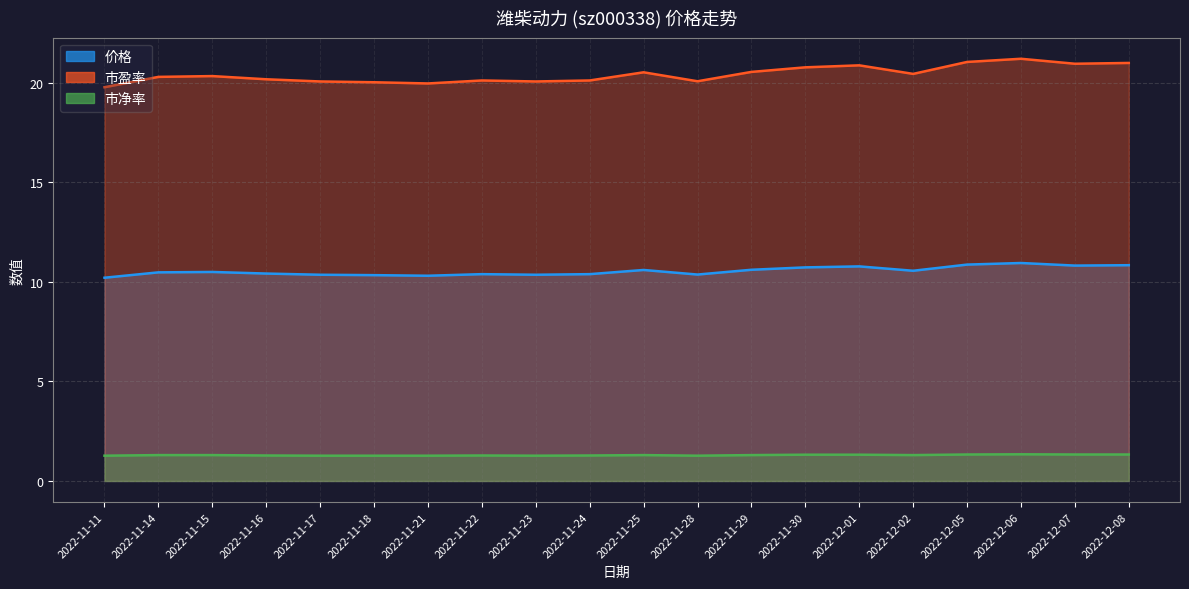

What is the average value of the 市盈率 series?

20.4